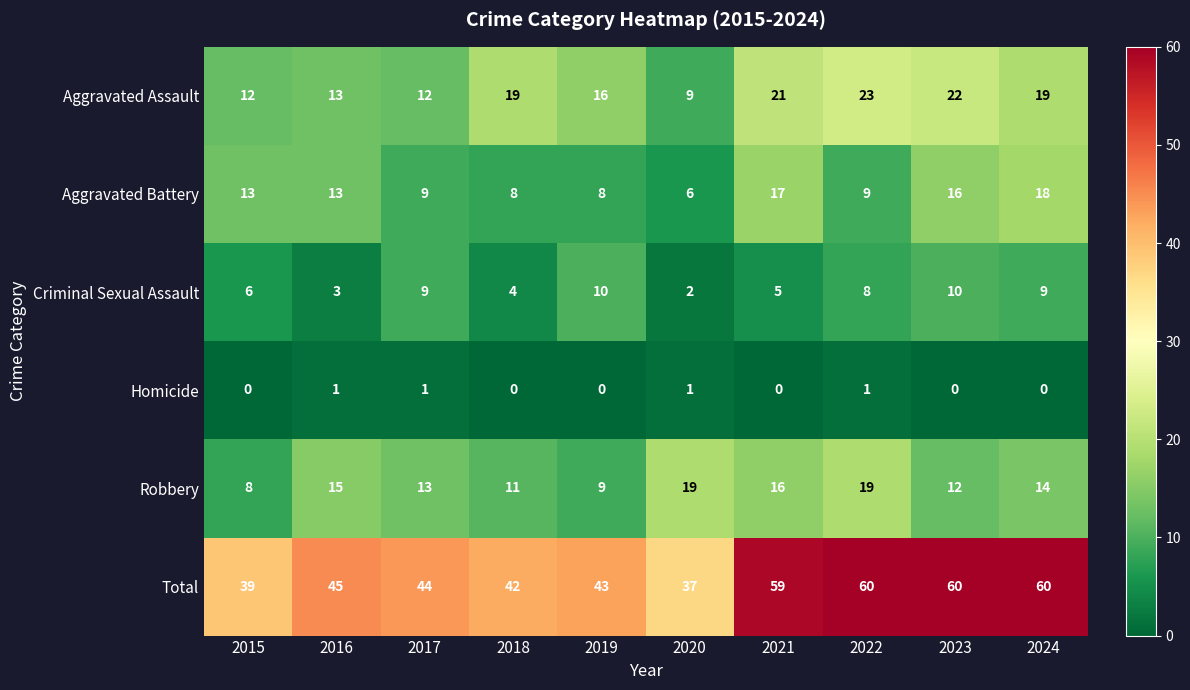

What is the difference between the maximum and second lowest values in the Total series?

21